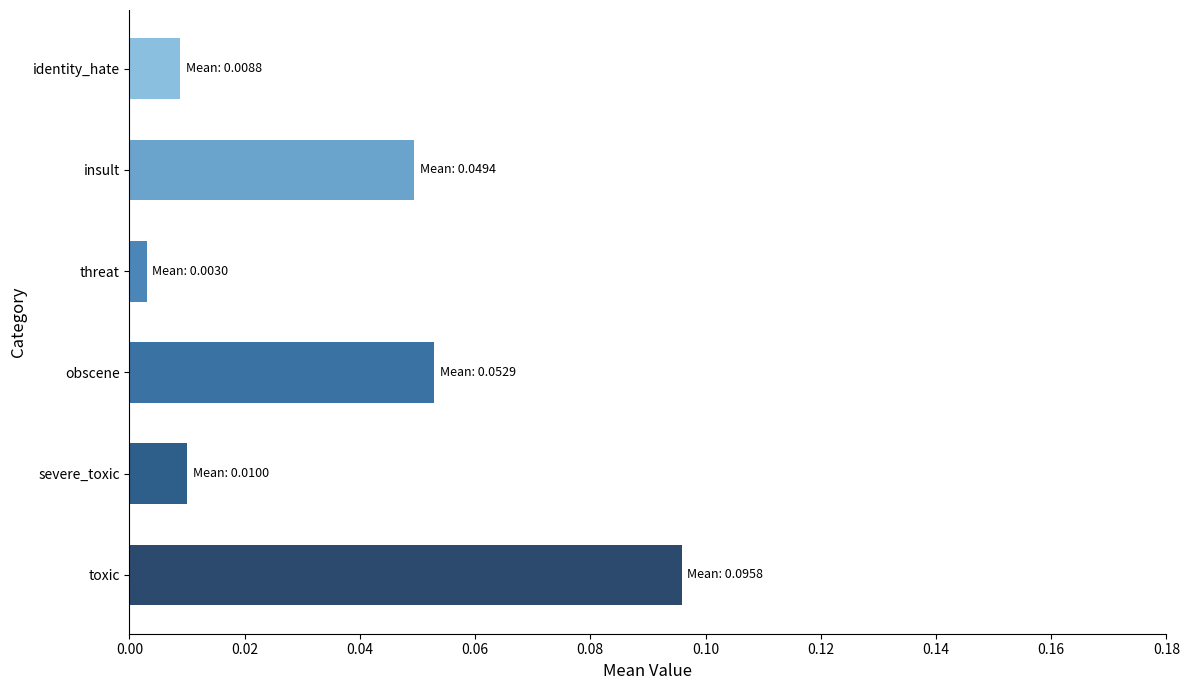

Which has a higher value, severe_toxic or obscene?

obscene